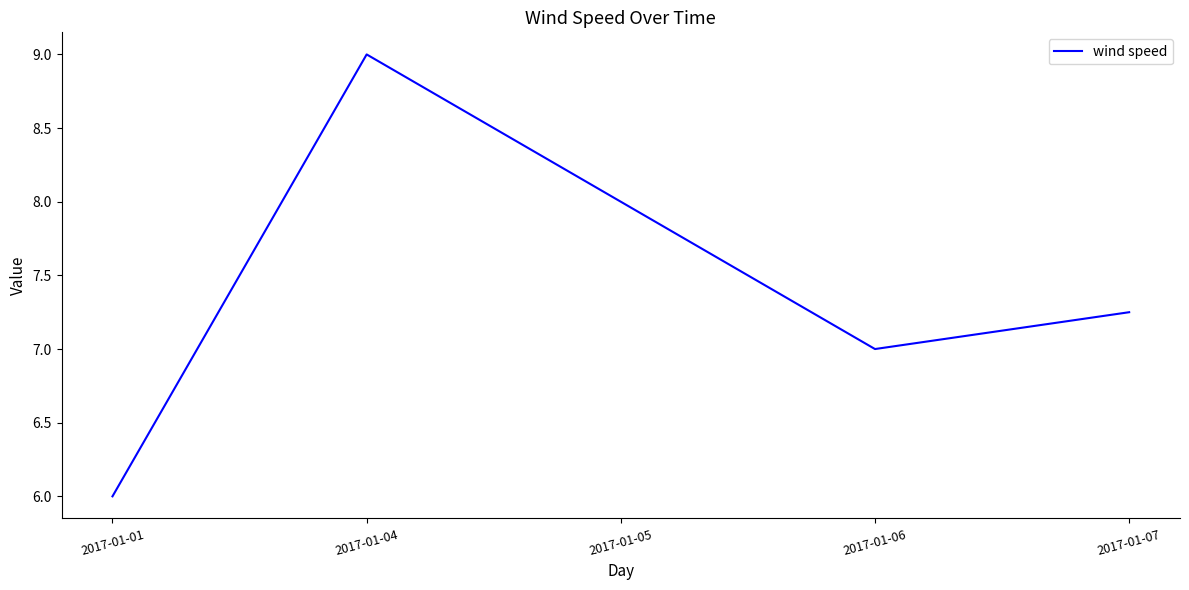

The value at 2017-01-01 is 8.3. True or false?

False